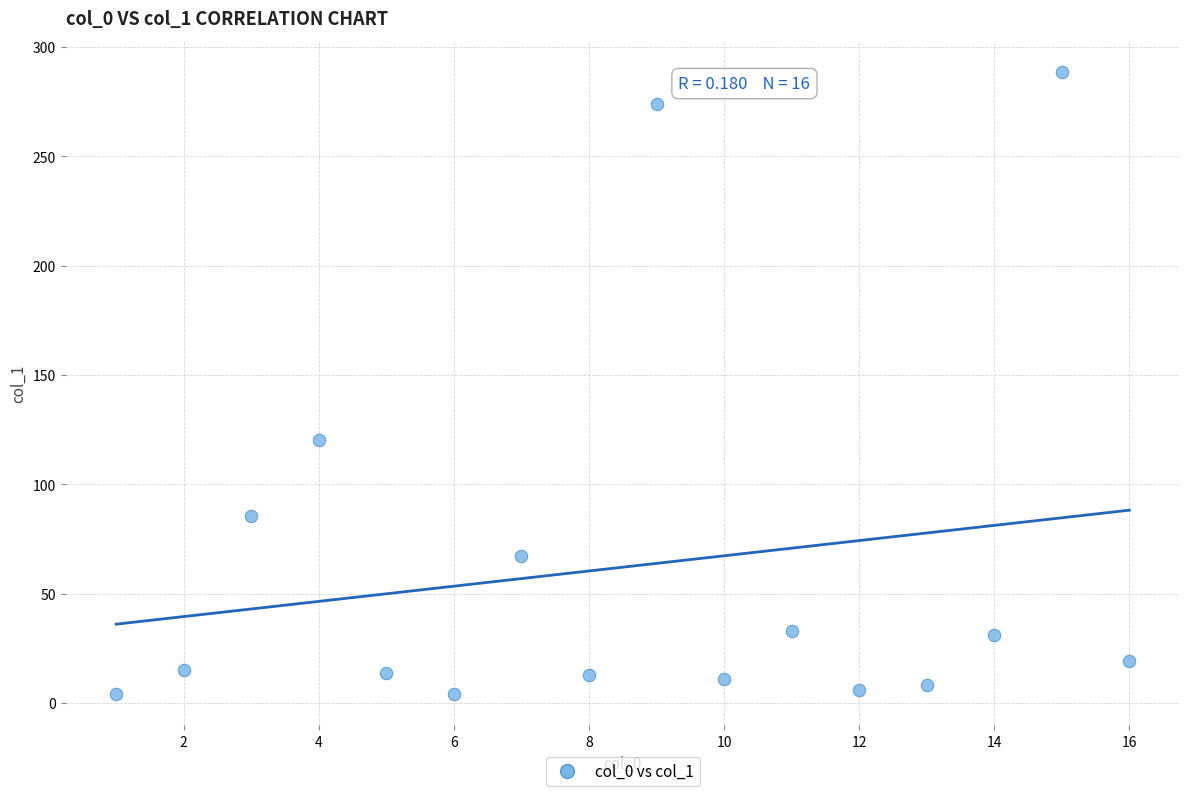

What Y value in the scatter plot is closest to 146?

120.2